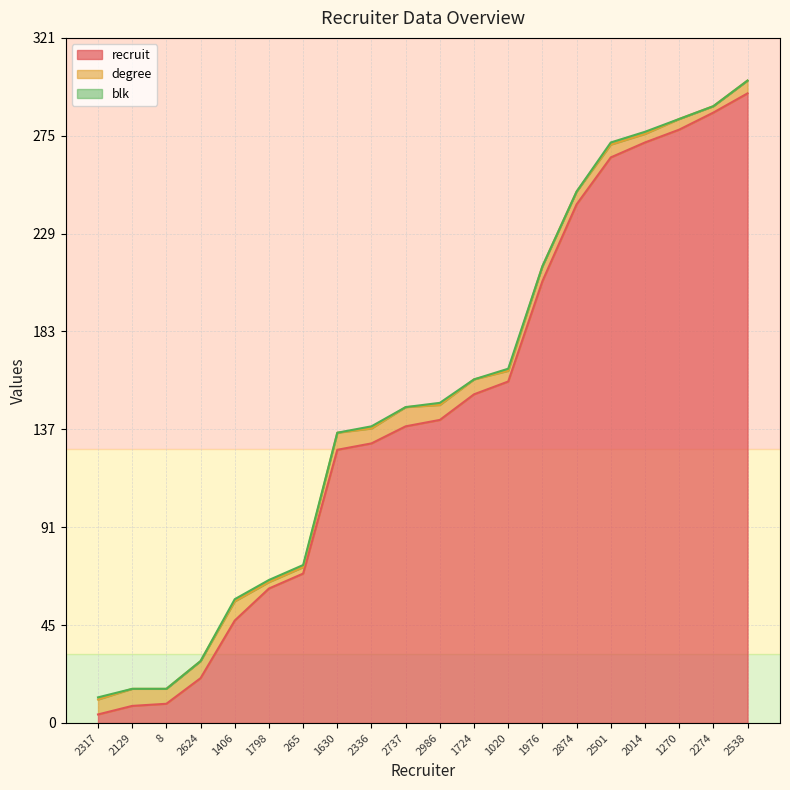

Which has a higher value, 8 or 2986?

2986